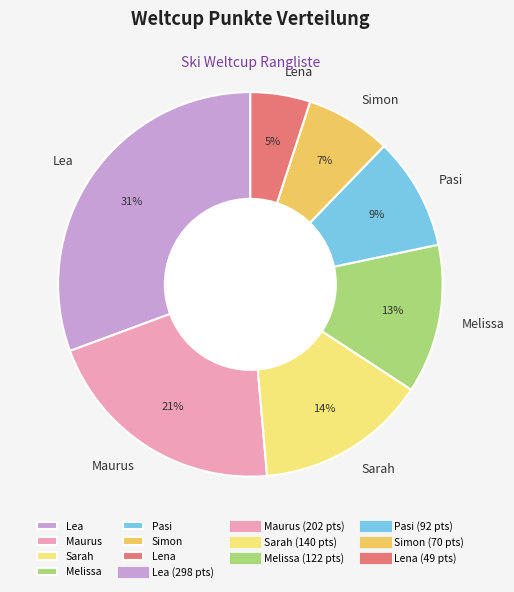

Count the number of slices in the pie.

7